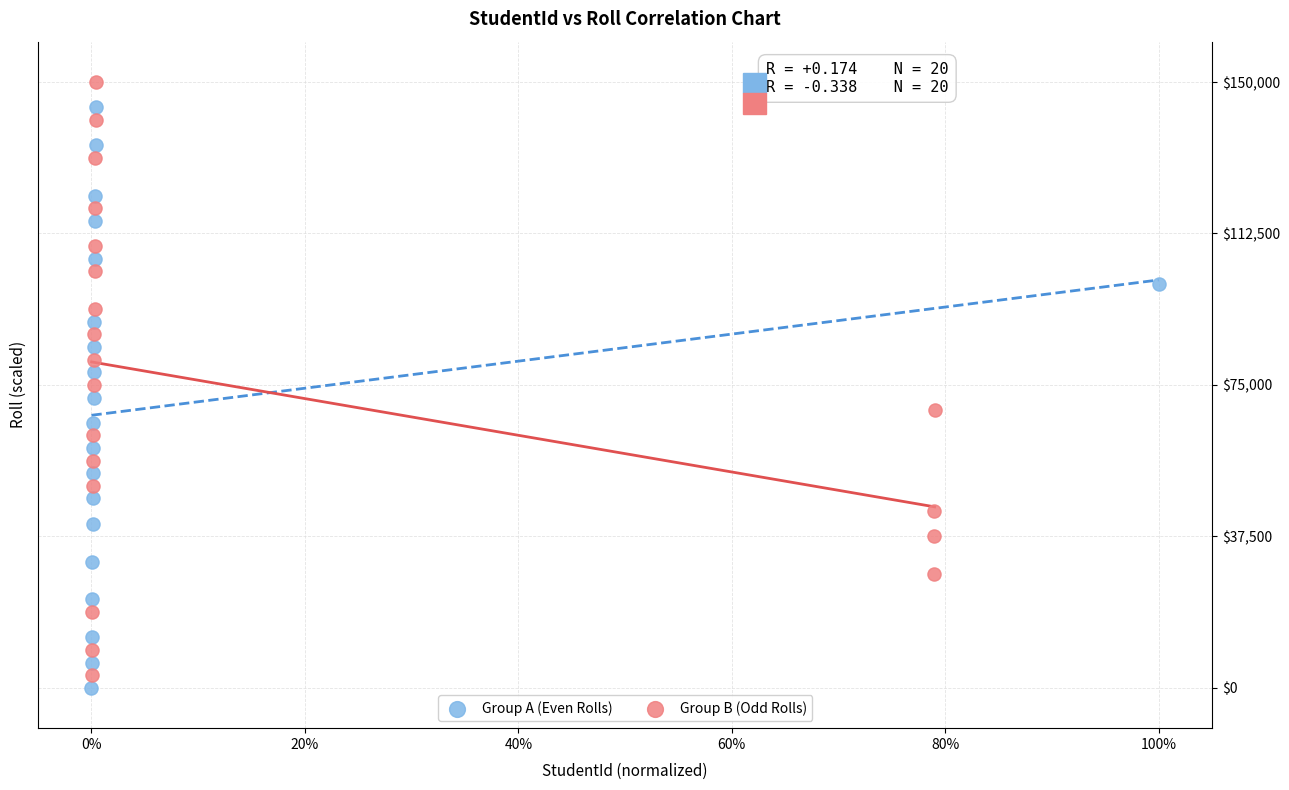

Which series reaches the minimum Y coordinate?

Group A (Even Rolls)